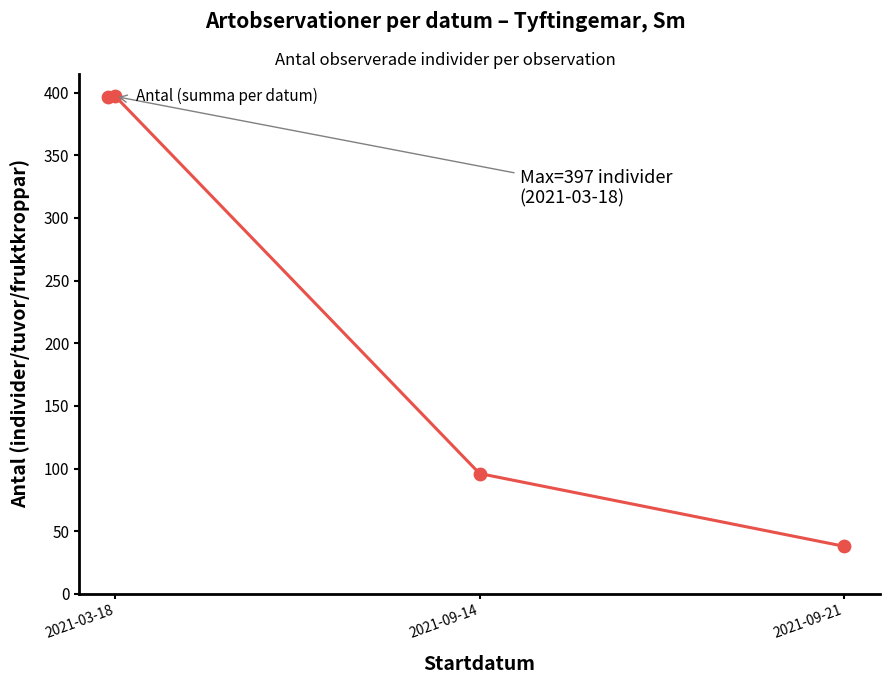

What is the change in value from 2021-03-18 to 2021-09-14?

-301